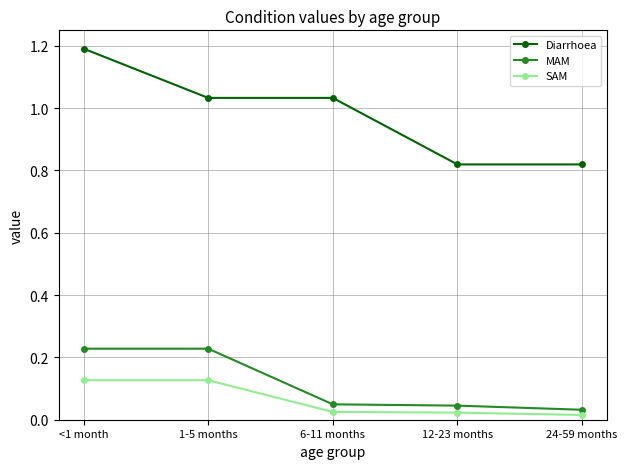

What position from the left is 24-59 months?

5